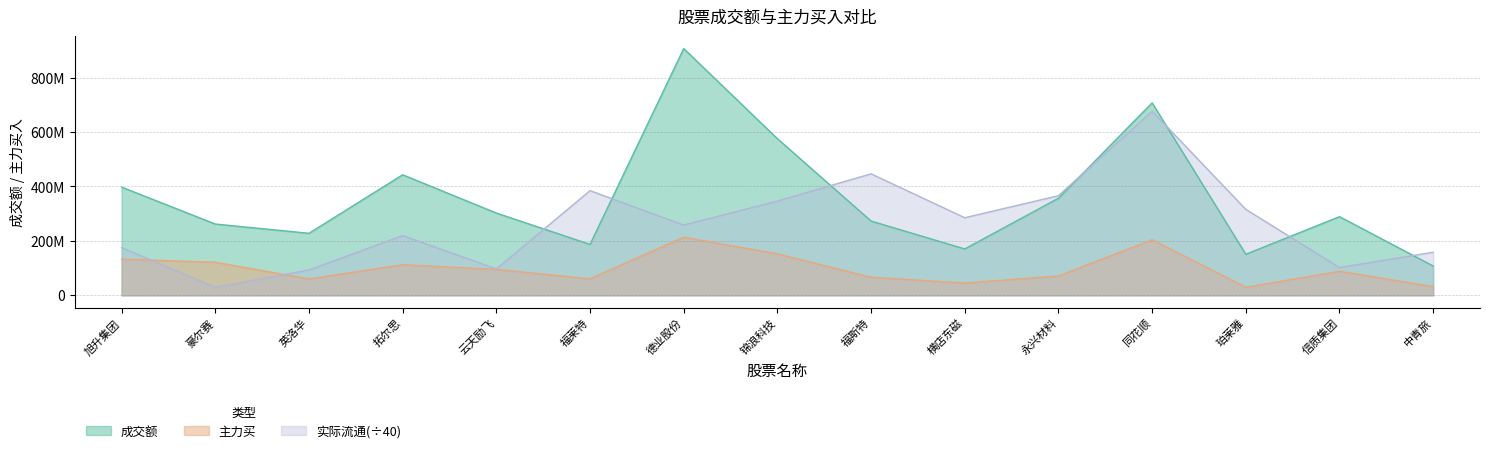

At which category does the chart reach its minimum across all series?

豪尔赛